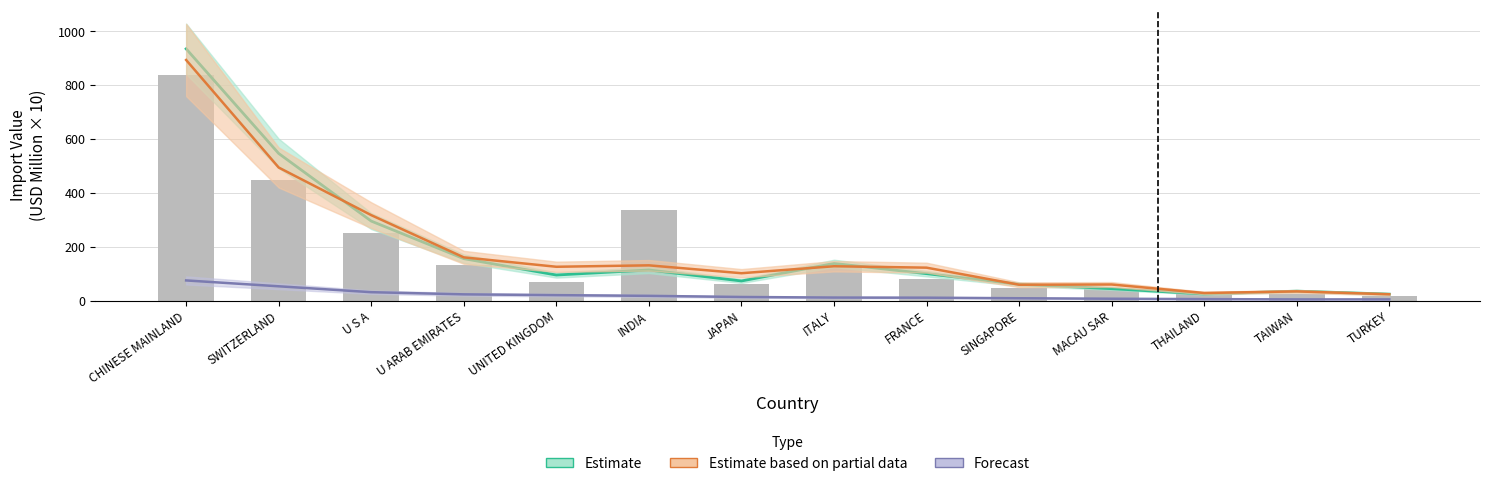

What is the lowest value of the Estimate series?

24.7